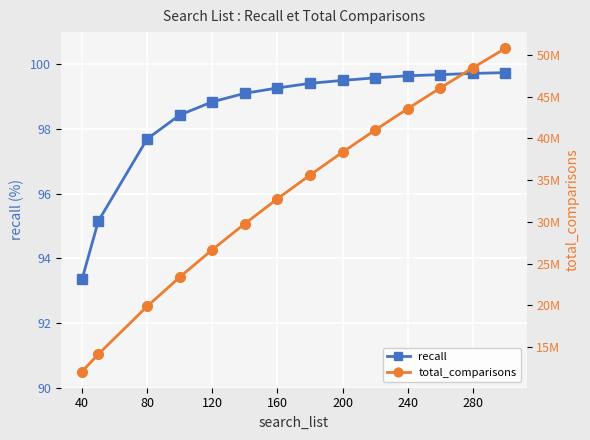

What is the maximum value for recall?

99.7